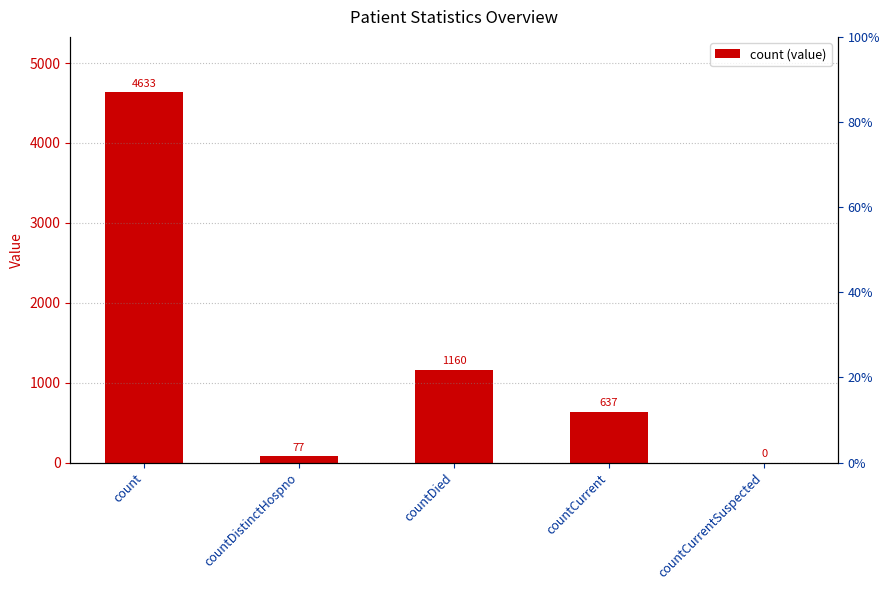

The value at countCurrent is 637. True or false?

True